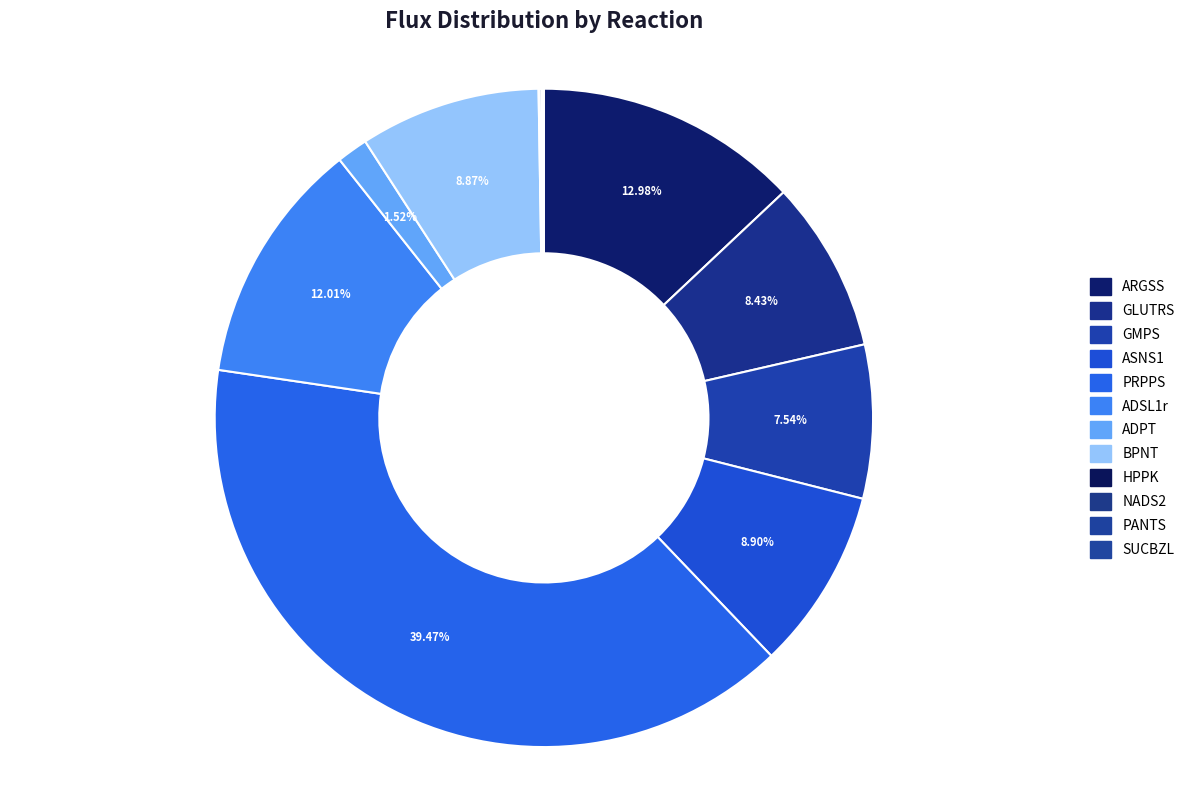

Count the number of slices in the pie.

12